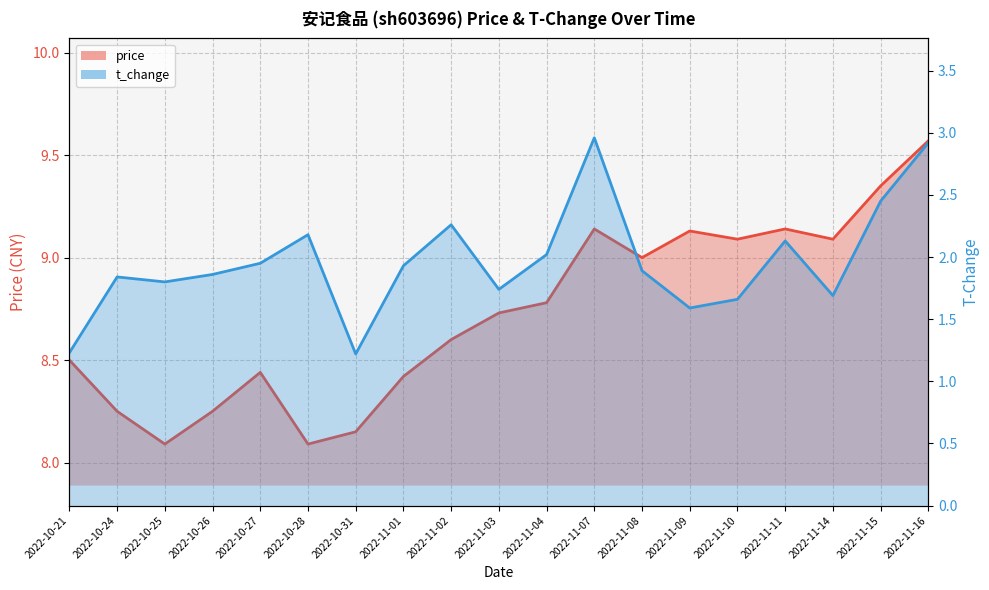

Where is t_change nearest to the value 2?

2022-11-04